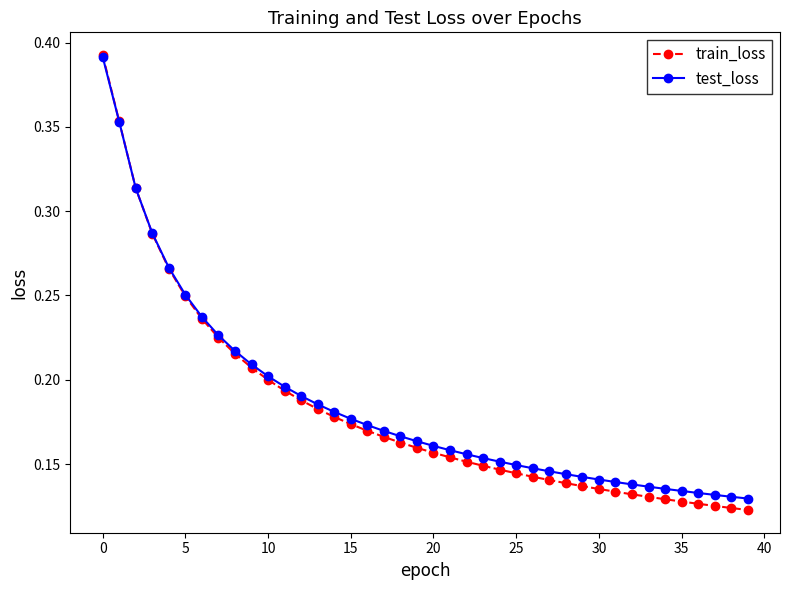

At how many categories does at least one series exceed 0?

40